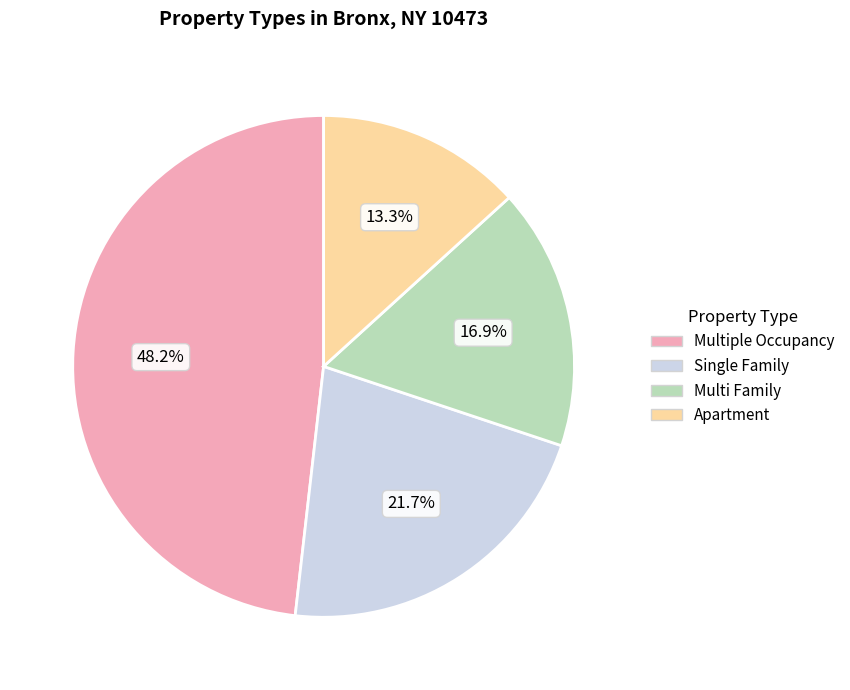

To the nearest percent, what is the combined percentage of Single Family and Multi Family?

39%